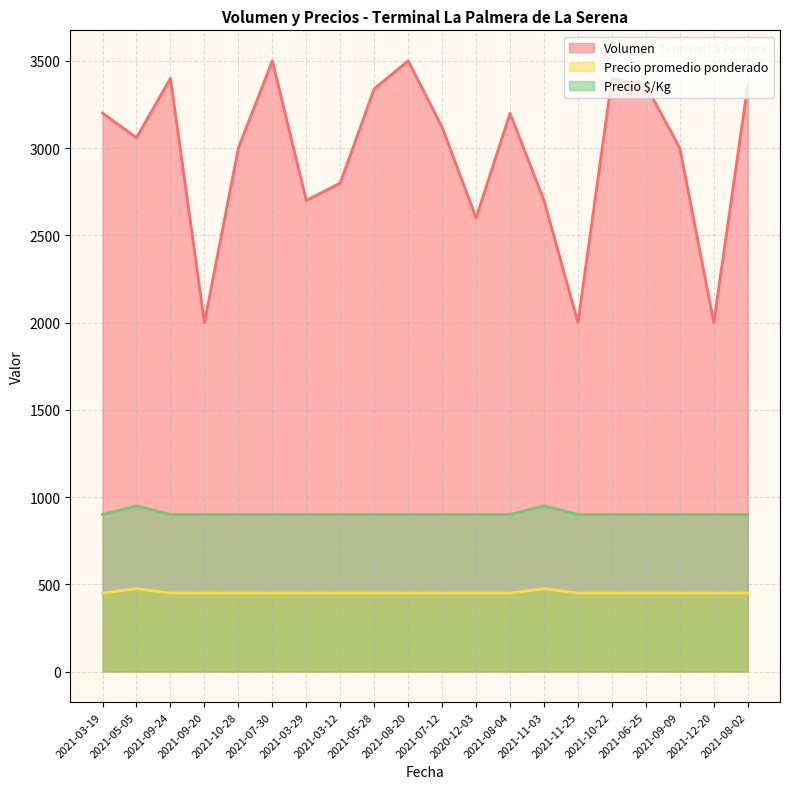

How many lines are shown in the chart?

3